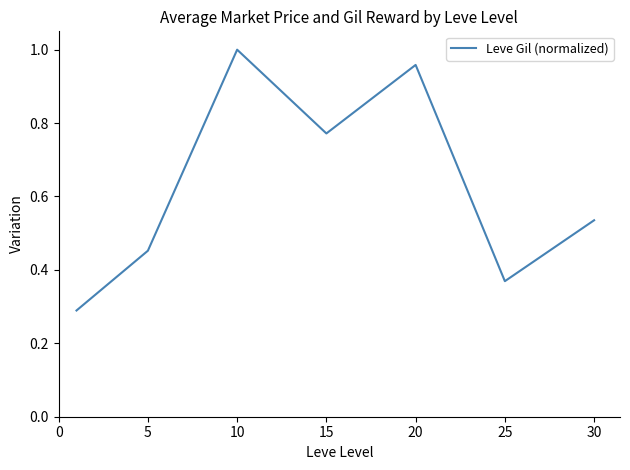

What is the sum of all values?

4.4